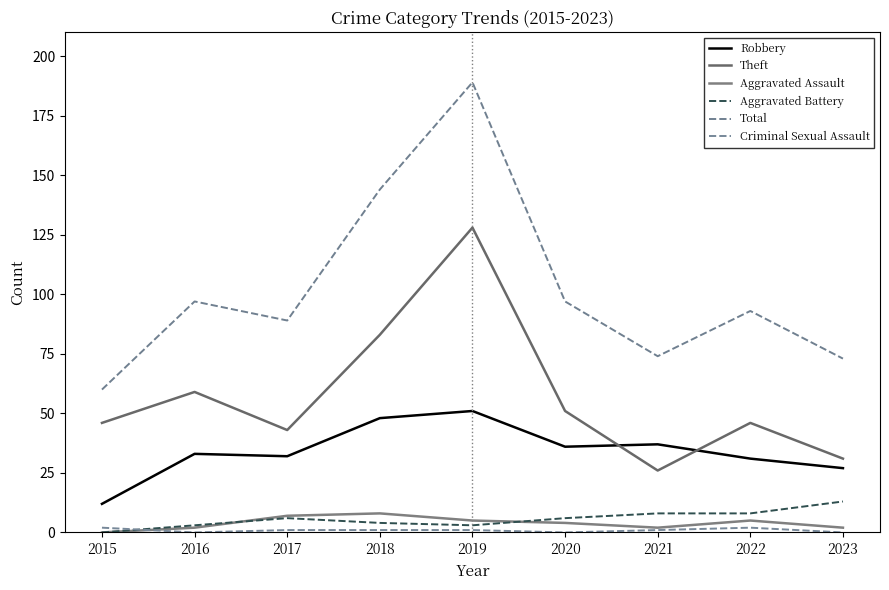

What is the approximate value of Total at 2016, to the nearest 10?

100